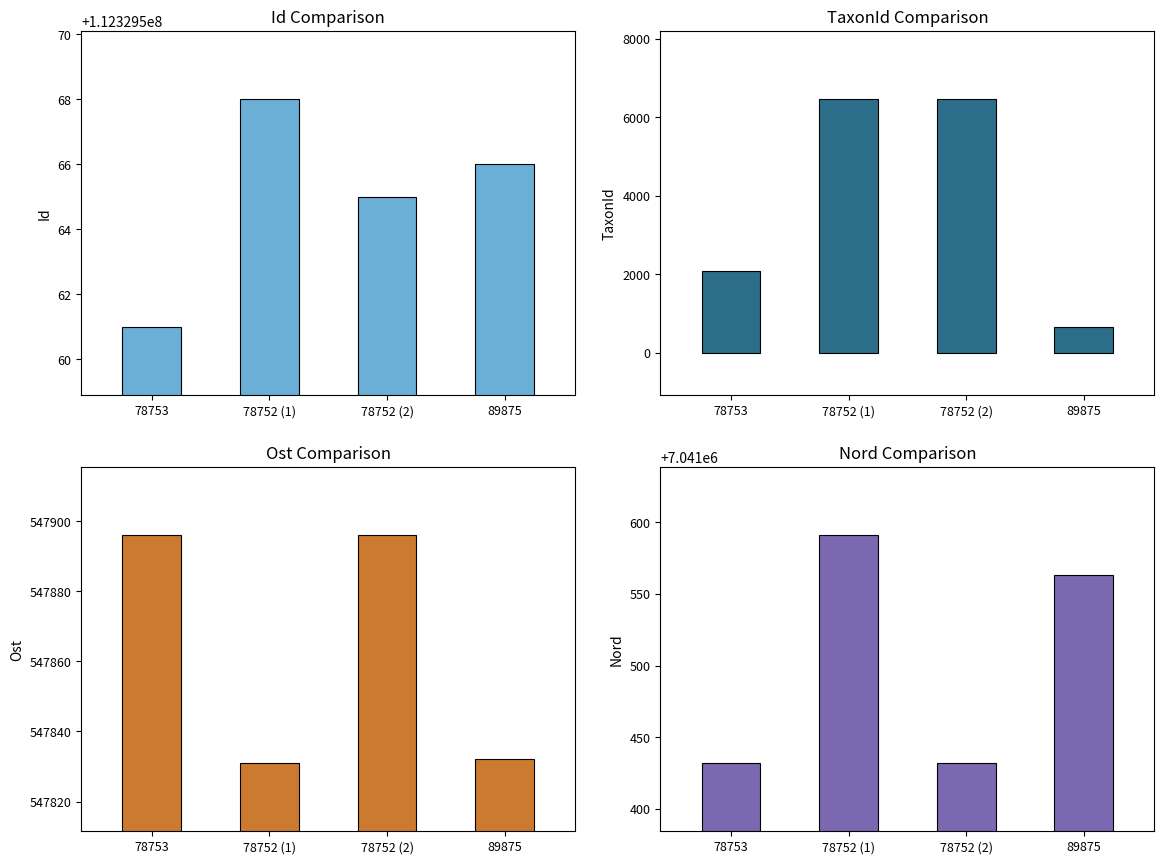

What are all the series names shown in the legend?

Id, TaxonId, Ost, Nord